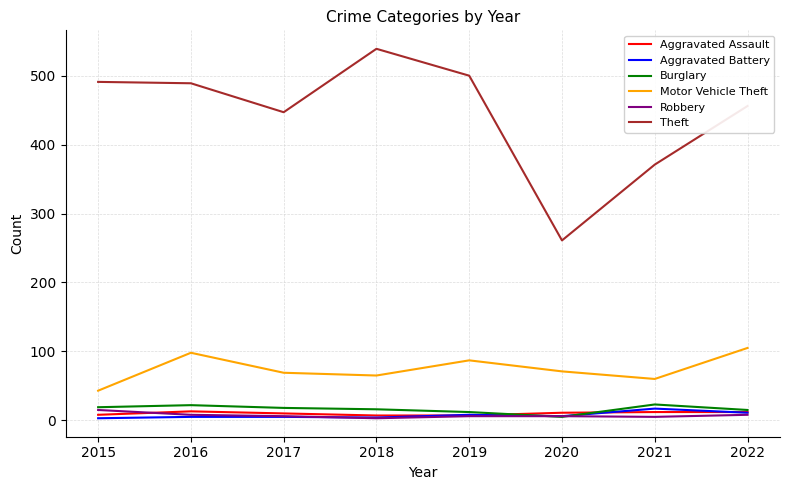

What is the maximum value shown in the chart?

539